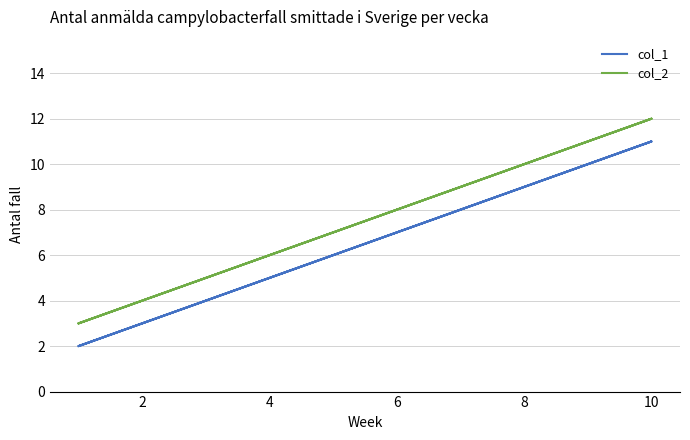

What is the label of the 7th point from the right?

4